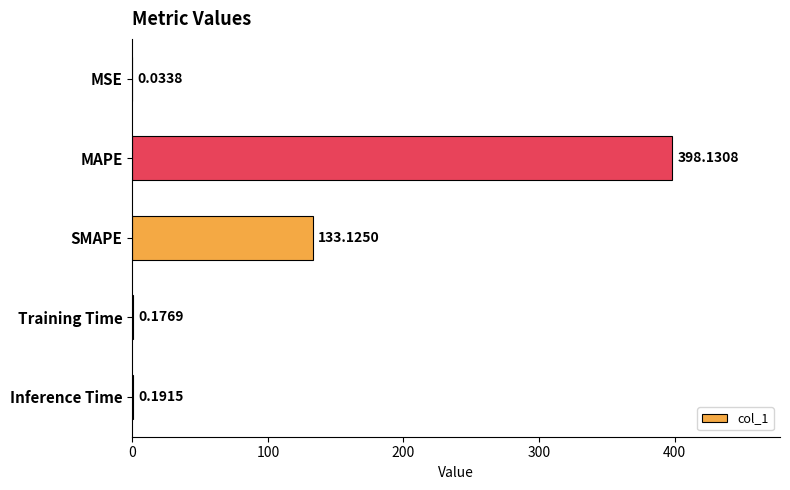

What is the greatest value displayed?

398.1